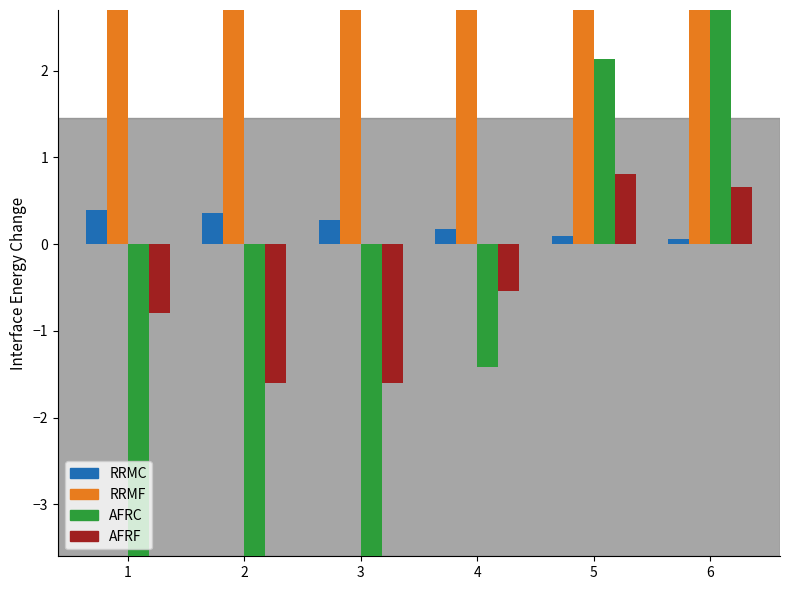

At which category does the chart reach its minimum across all series?

1